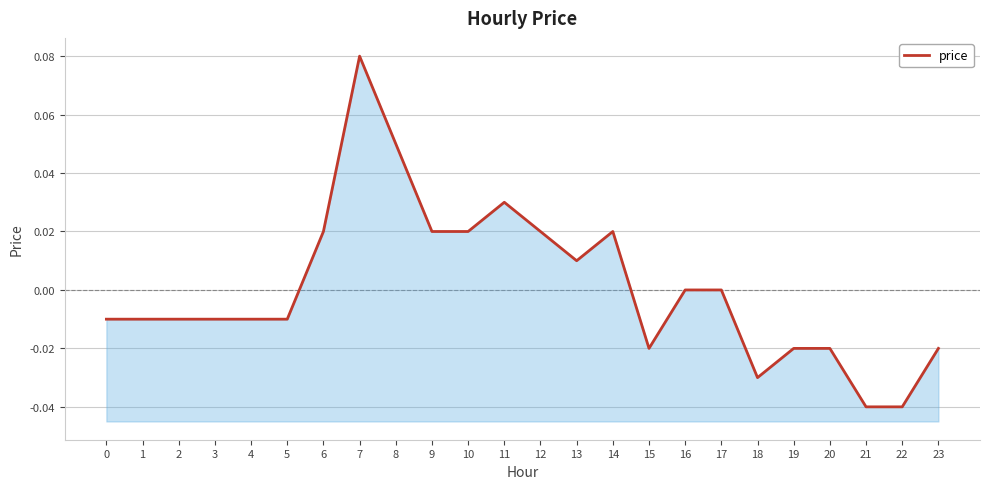

Which category has the highest value across all series?

7